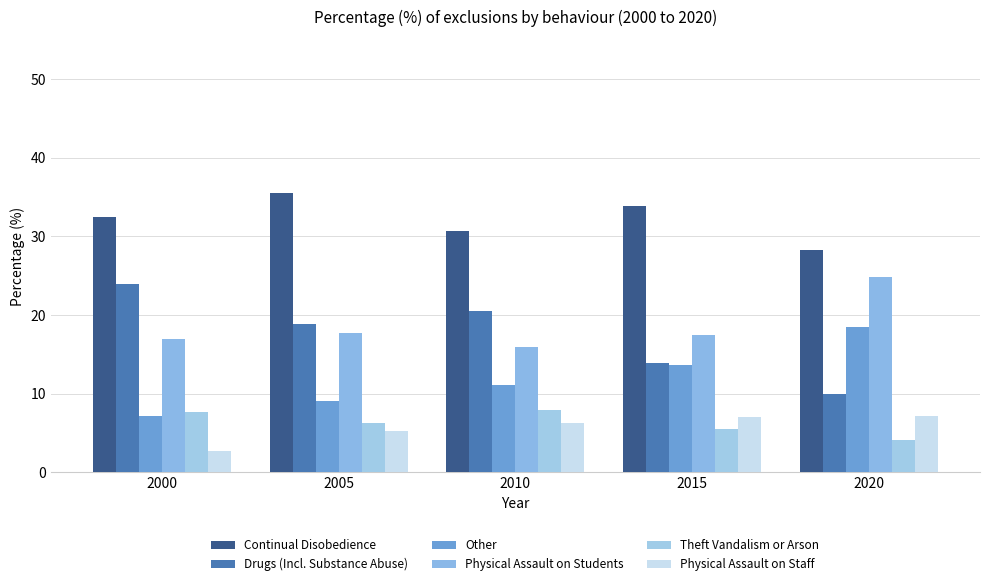

Reading left to right, list all the values displayed in this chart.

Continual Disobedience: 2000=32.4	2005=35.5	2010=30.7	2015=33.9	2020=28.2
Drugs (Incl. Substance Abuse): 2000=24.0	2005=18.8	2010=20.5	2015=13.9	2020=9.9
Other: 2000=7.1	2005=9.0	2010=11.1	2015=13.7	2020=18.5
Physical Assault on Students: 2000=17.0	2005=17.7	2010=15.9	2015=17.4	2020=24.8
Theft Vandalism or Arson: 2000=7.6	2005=6.2	2010=7.9	2015=5.5	2020=4.1
Physical Assault on Staff: 2000=2.7	2005=5.3	2010=6.3	2015=7.0	2020=7.2